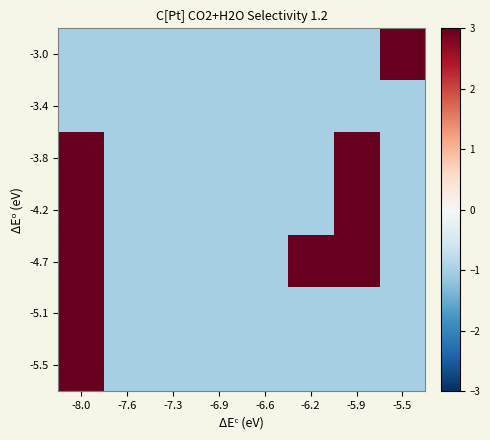

At -6.9, list the series in order from largest to smallest.

-3.0, -3.4, -3.8, -4.2, -4.7, -5.1, -5.5